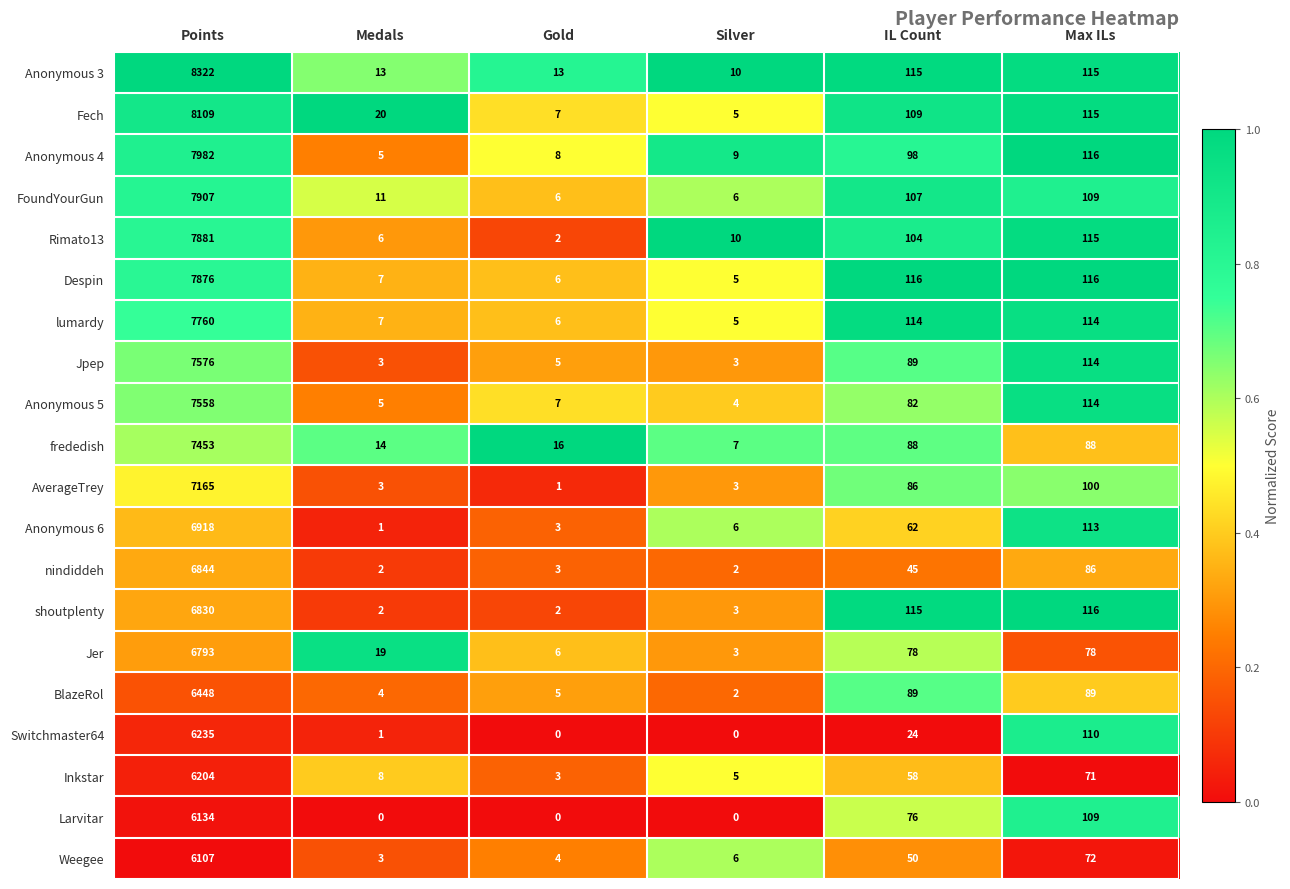

At which category is the sum across all series the highest?

Points